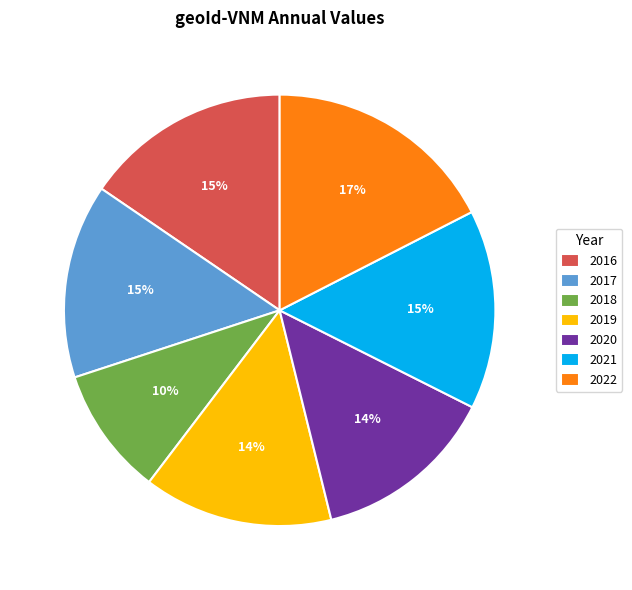

Does 2016 represent more than half of the total?

No